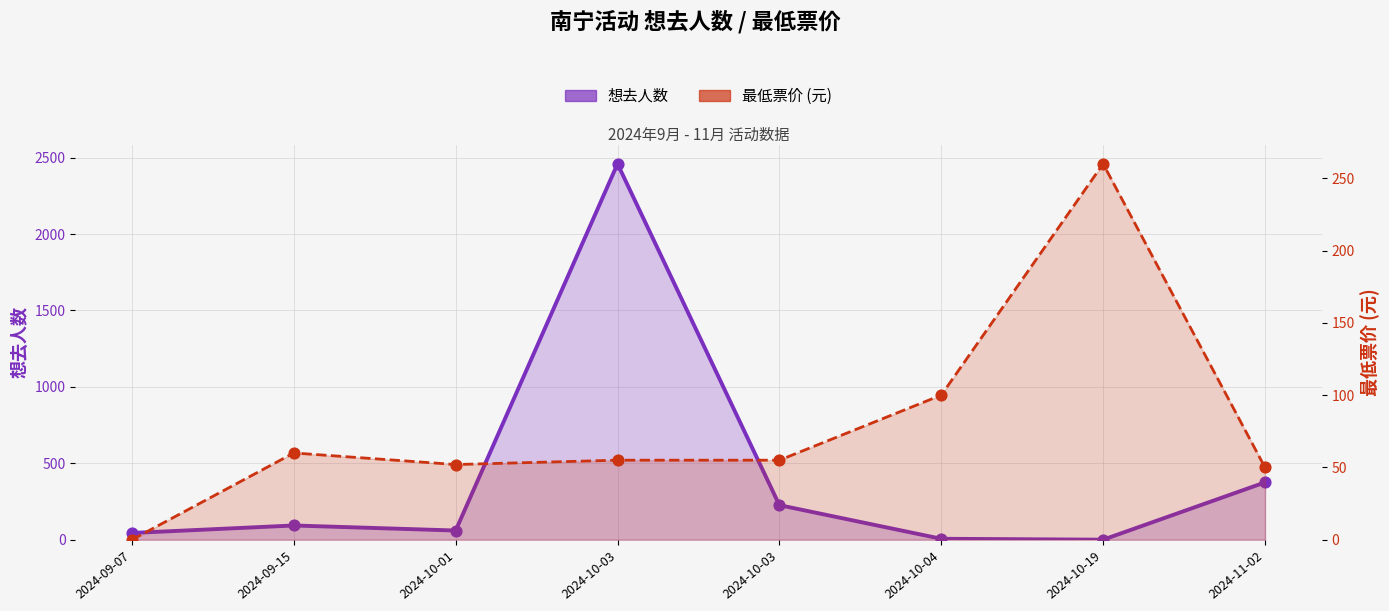

Is the value of 想去人数 at 2024-10-03 greater than the value of 最低票价 at 2024-10-03?

Yes